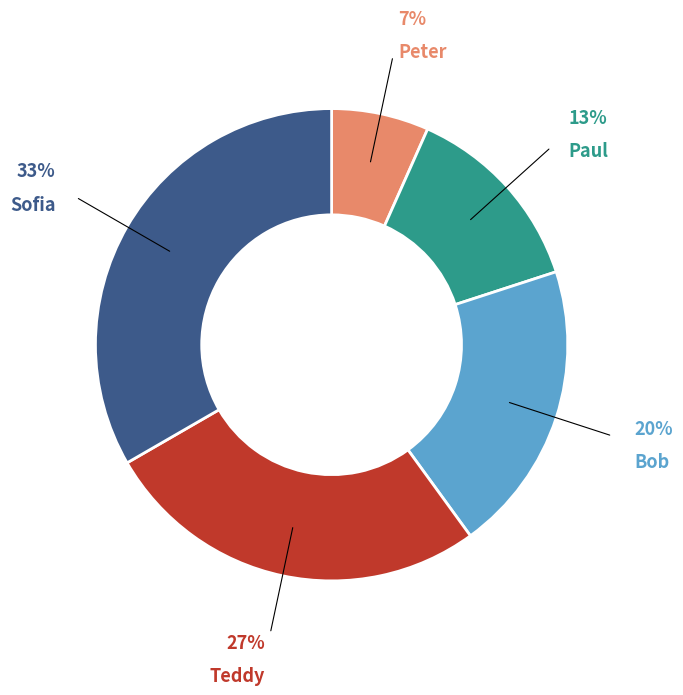

Which category has the smallest portion of the pie?

Peter